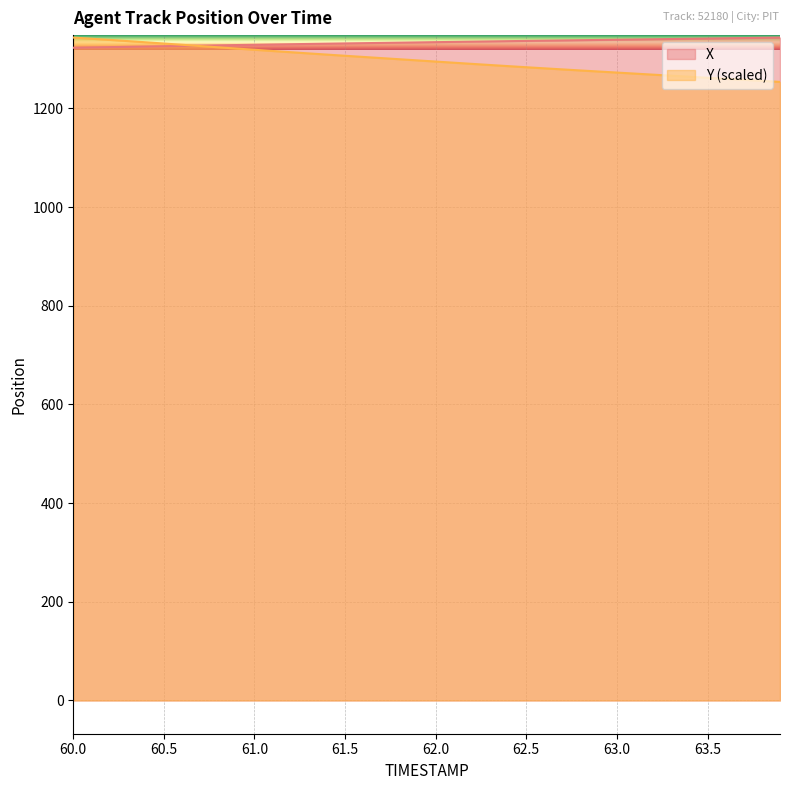

At how many categories does at least one series exceed 1270?

40